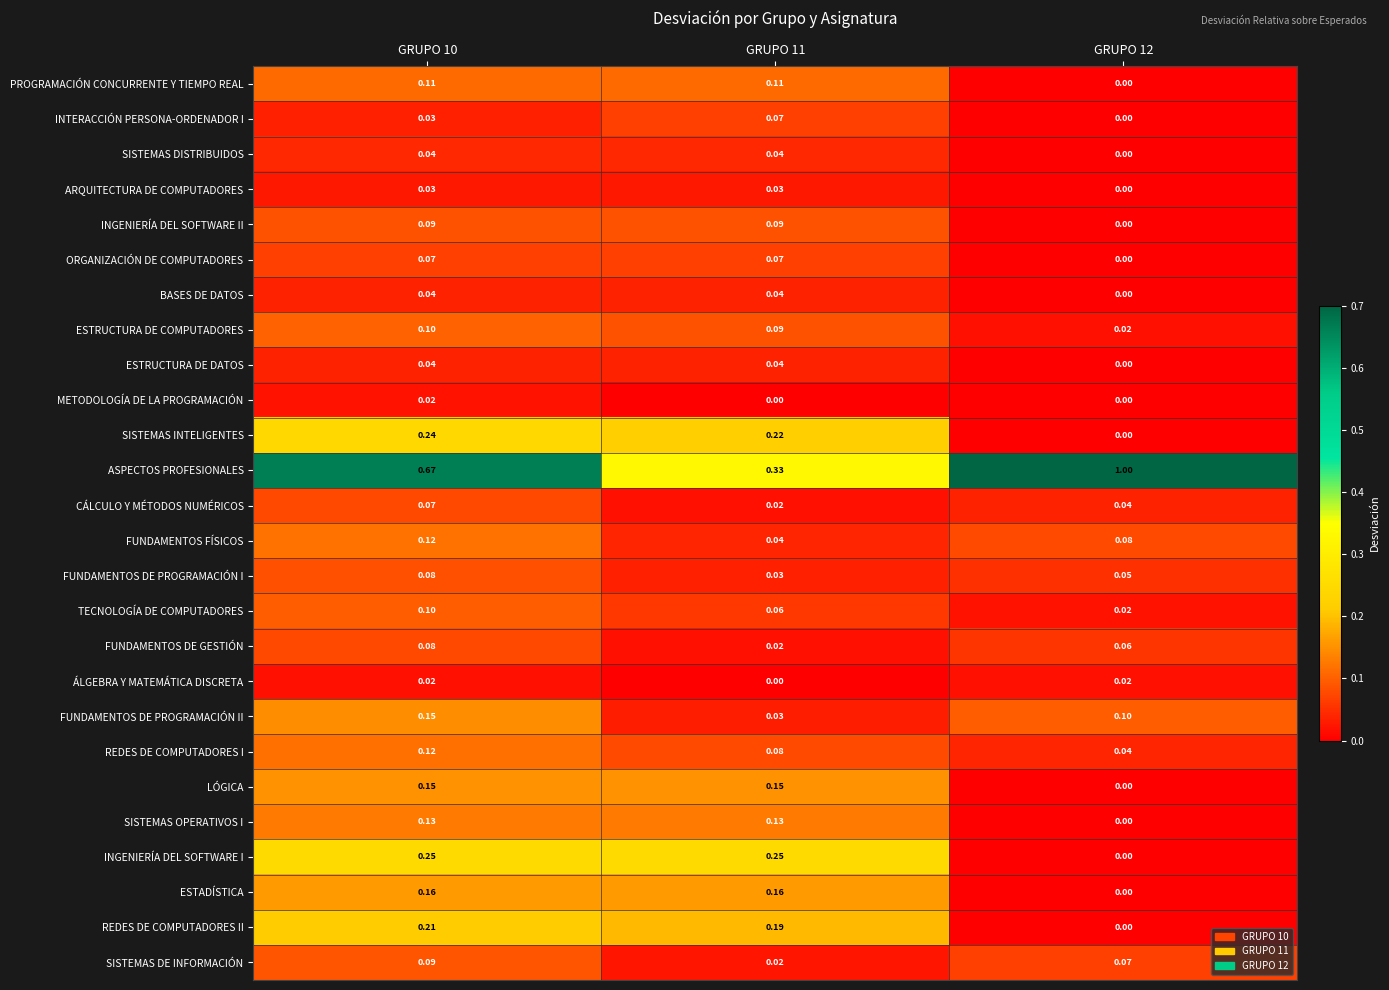

Is the value of FUNDAMENTOS DE PROGRAMACIÓN I at GRUPO 12 greater than the value of LÓGICA at GRUPO 12?

Yes